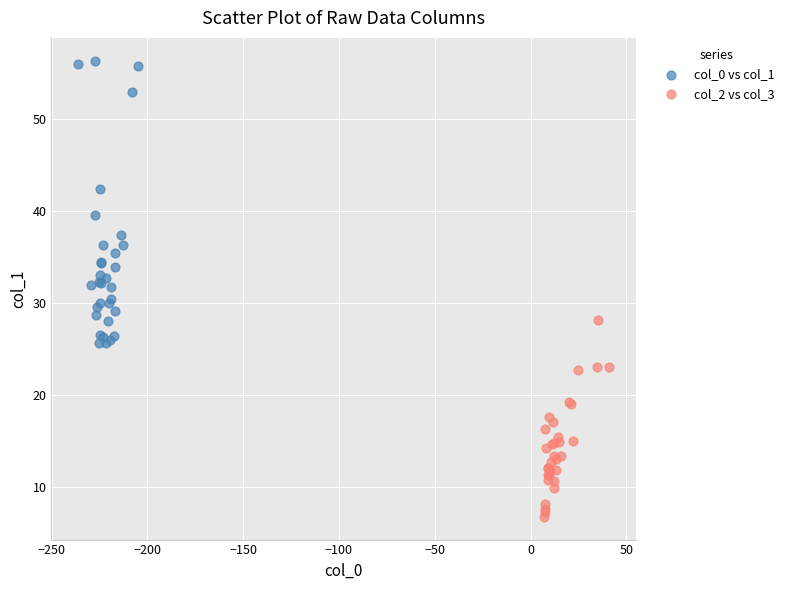

Which series has the largest Y range (max minus min)?

col_0 vs col_1